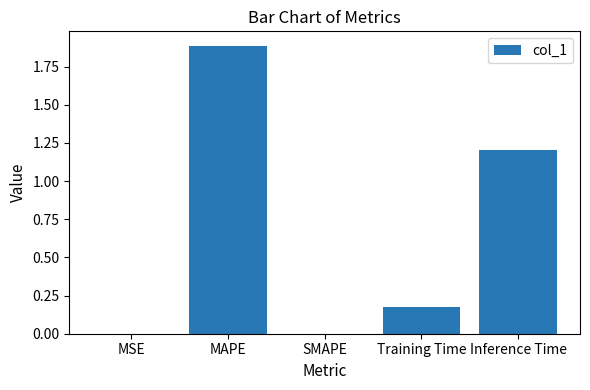

Which has a higher value, Inference Time or MSE?

Inference Time